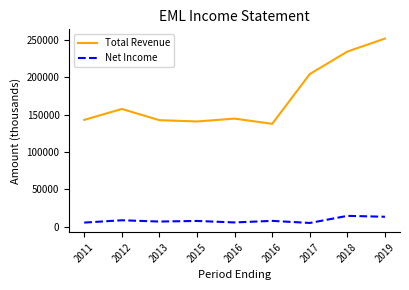

Which series has the largest total across all categories?

Total Revenue